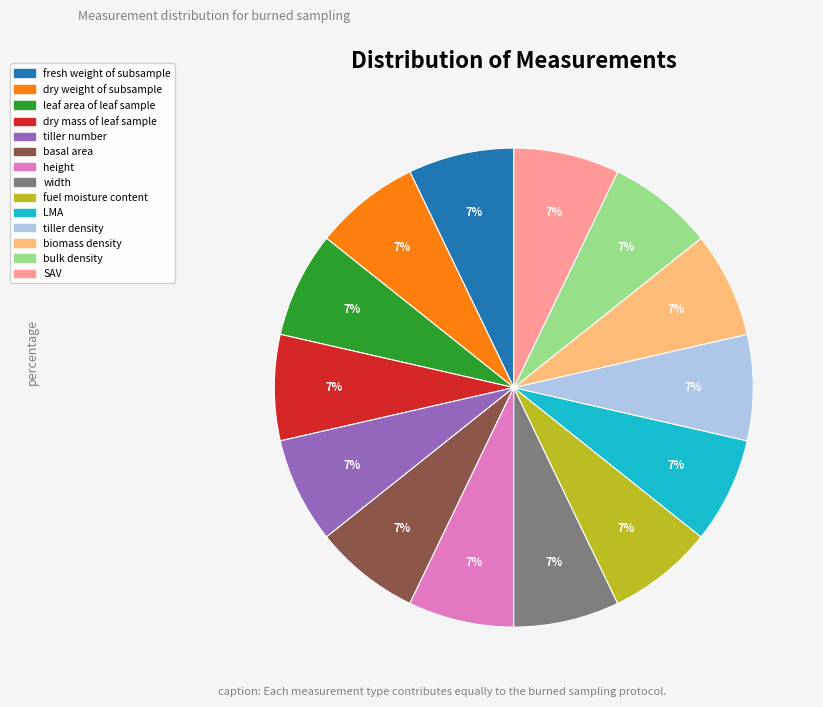

Is there any slice that represents more than half of the pie?

No